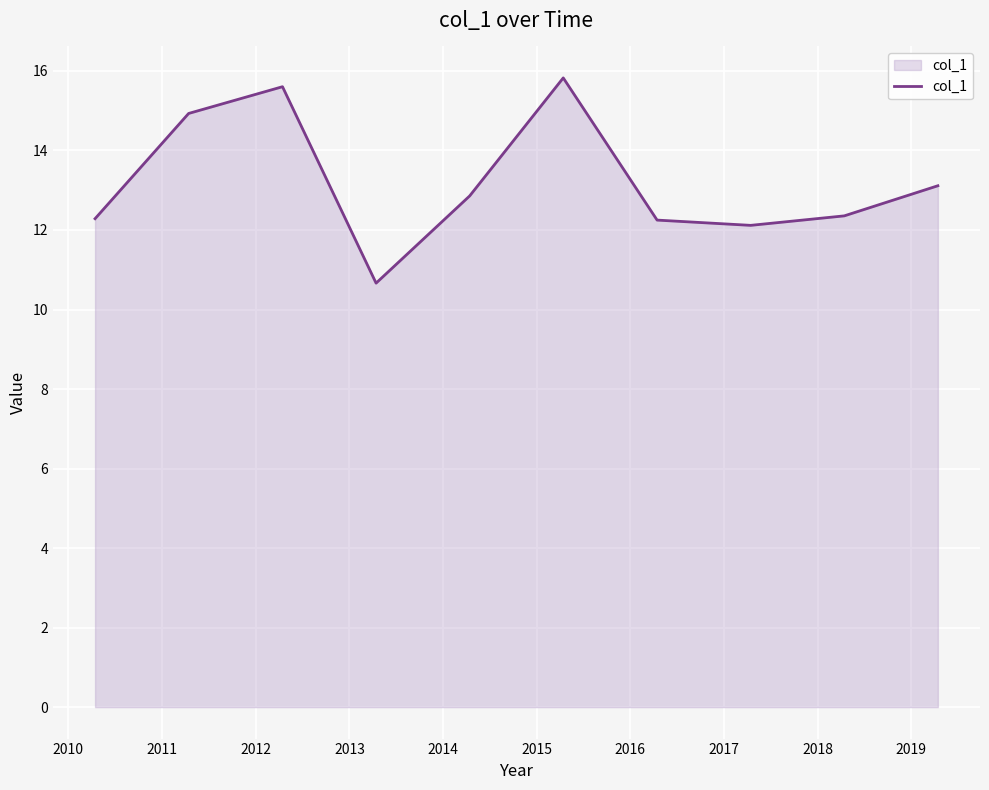

What is the maximum value shown in the chart?

15.8